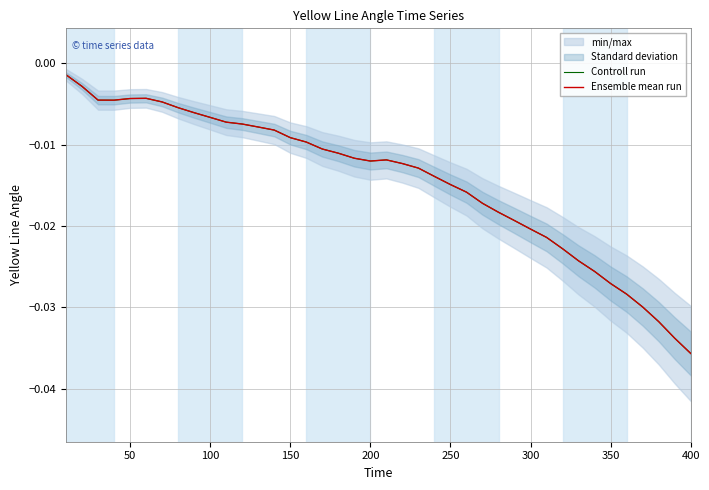

How many interior local valleys does the Ensemble mean run series have?

2